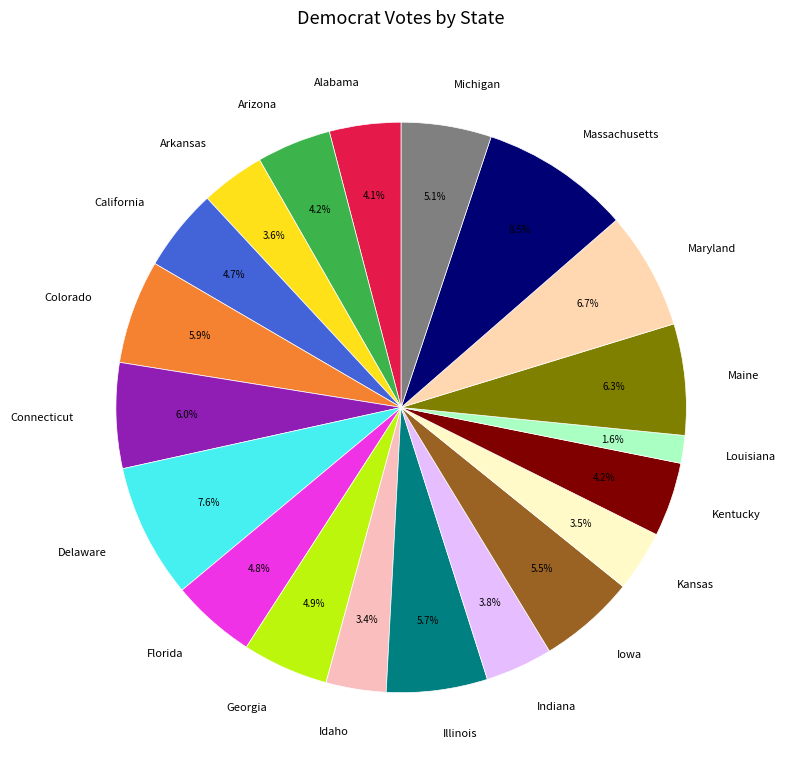

Approximately how many times larger is the value at Michigan compared to Indiana?

1.3